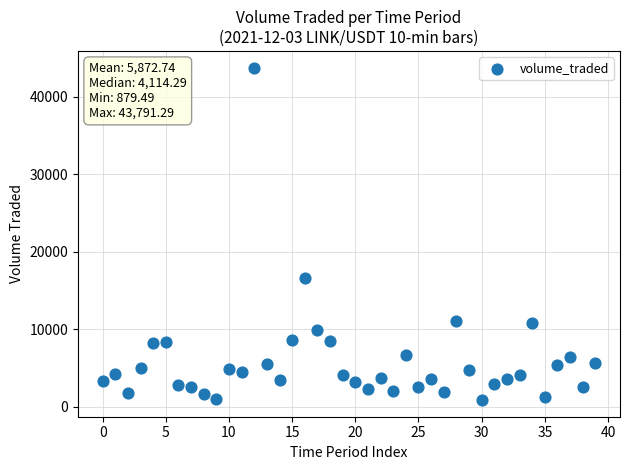

What Y value in the scatter plot is closest to 22335?

16574.9